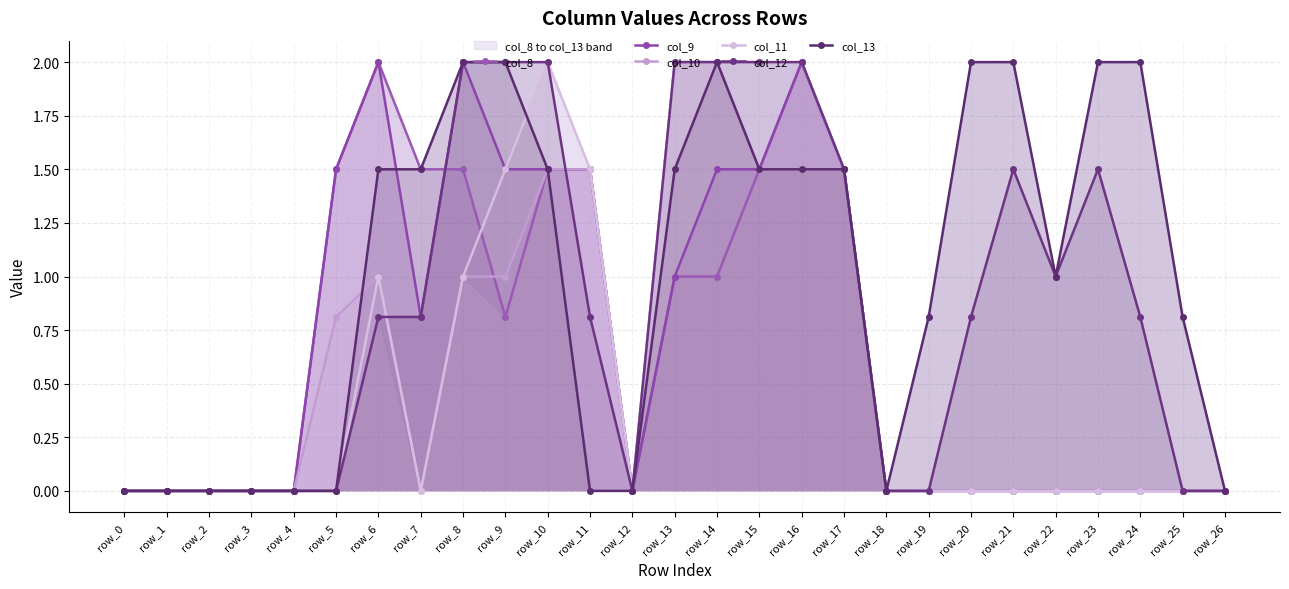

What is the maximum value for col_13?

2.0